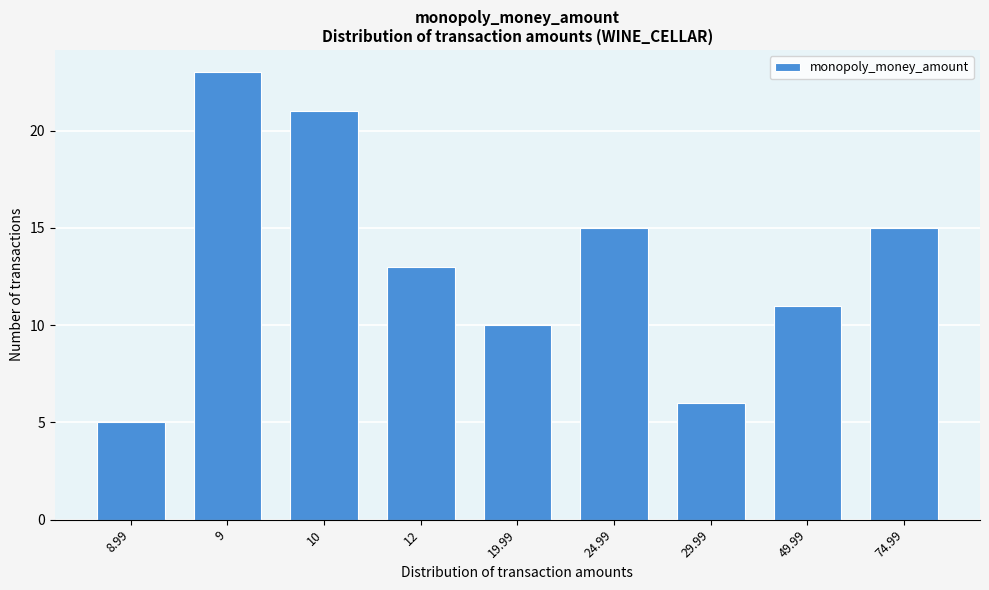

Reading left to right, extract all data points from this chart.

8.99=5	9=23	10=21	12=13	19.99=10	24.99=15	29.99=6	49.99=11	74.99=15